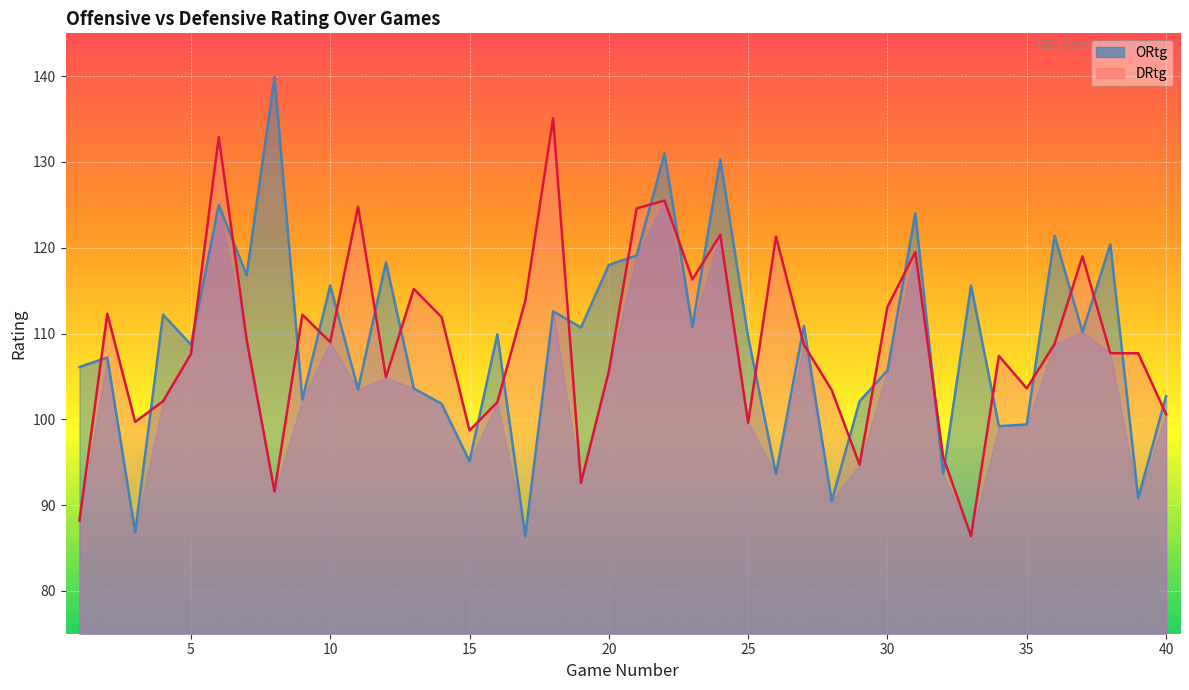

The ORtg series shows 105.7 at 30. True or false?

True